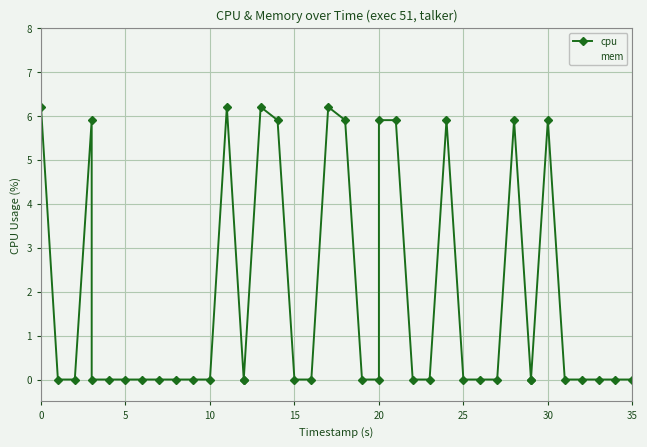

What is the label of the 16th point from the left?

15